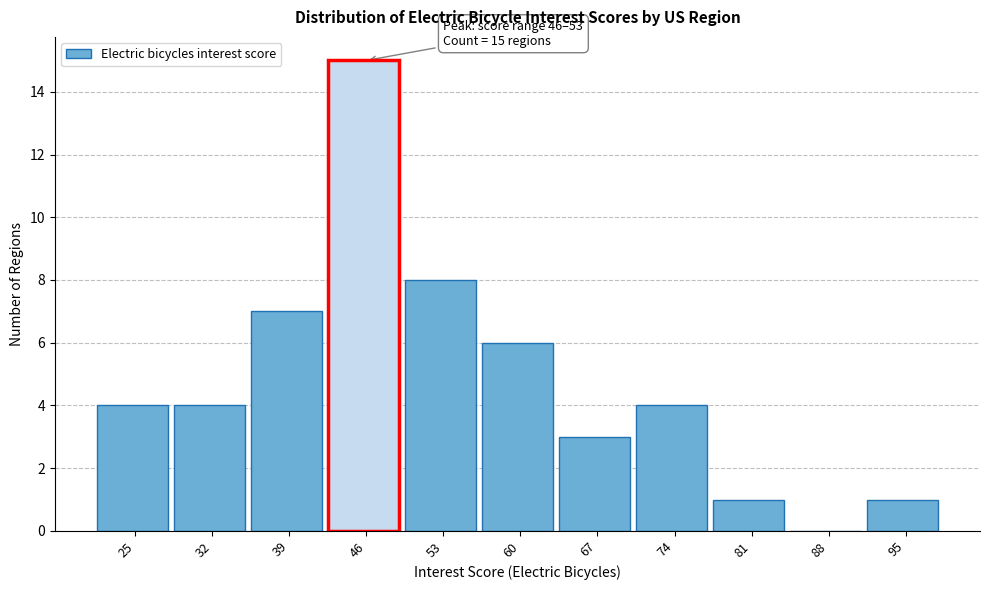

Reading left to right, what are all the values shown in this chart?

25=4	32=4	39=7	46=15	53=8	60=6	67=3	74=4	81=1	88=0	95=1